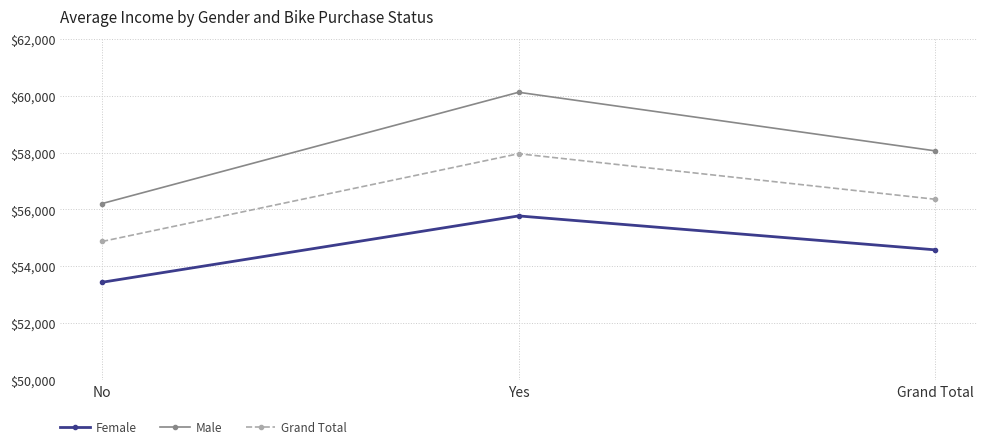

The Male series shows 60124.0 at Yes. True or false?

True